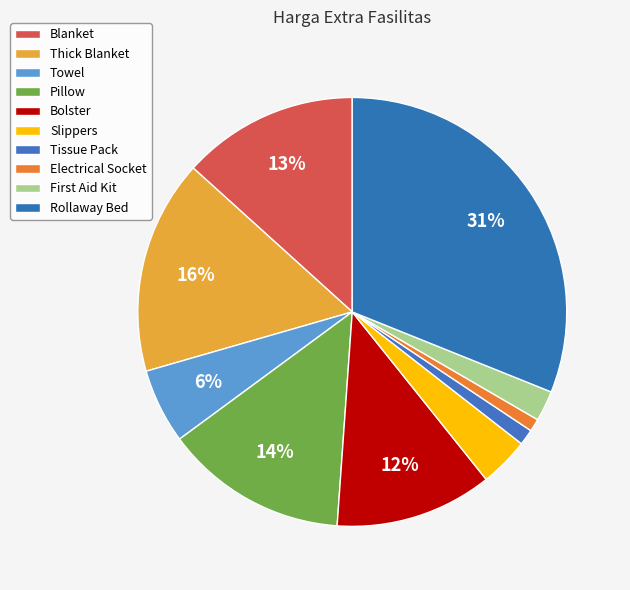

What is the largest slice in the pie chart?

Rollaway Bed